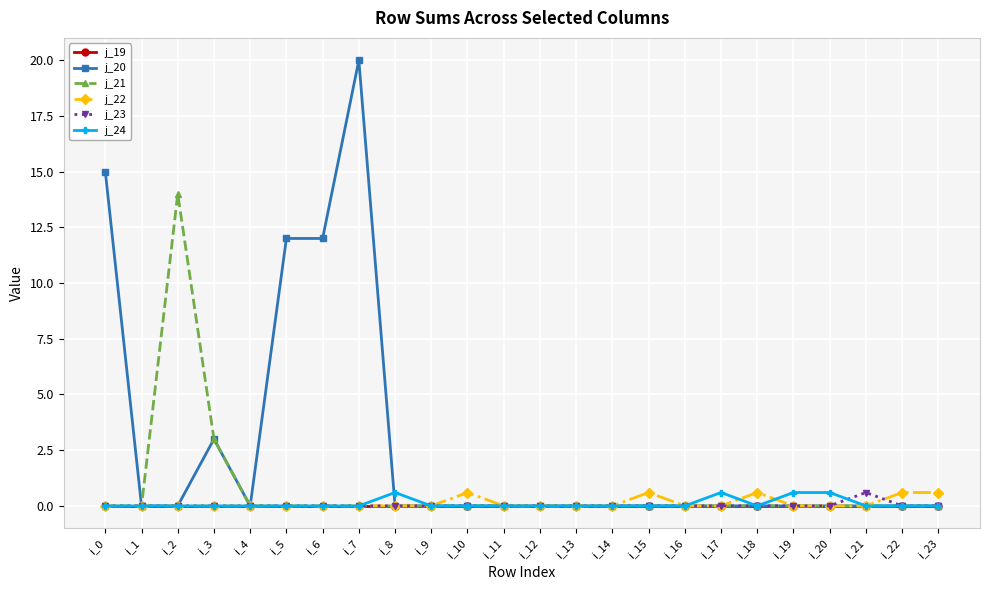

At which category is the sum across all series the highest?

i_7